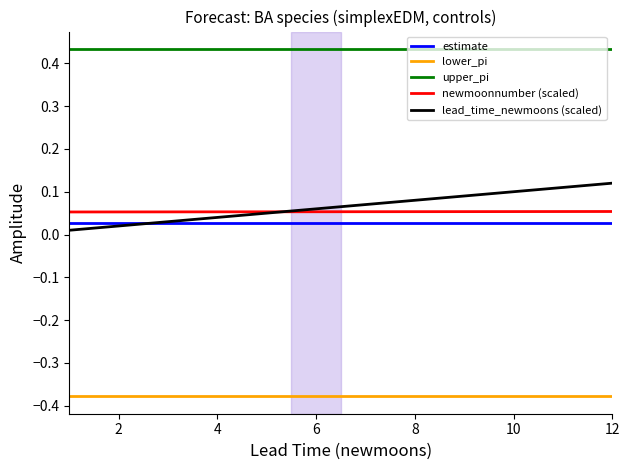

True or false: lead_time_newmoons (scaled) and upper_pi cross at least once.

False